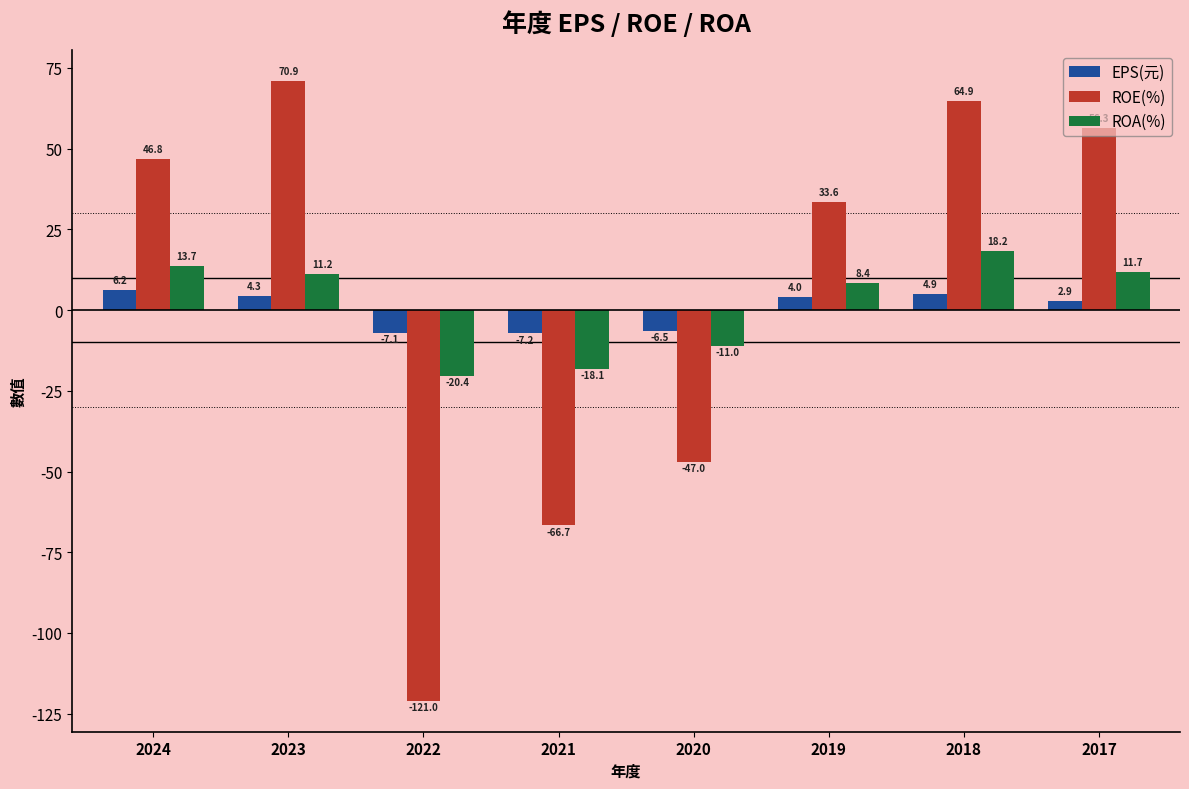

Count the number of data series in this chart.

3